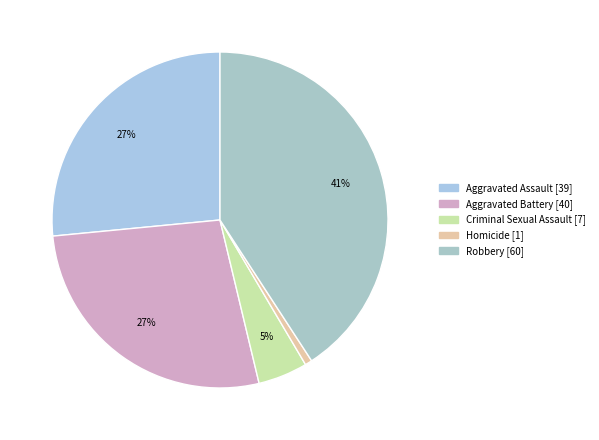

Is there a majority slice in this chart?

No